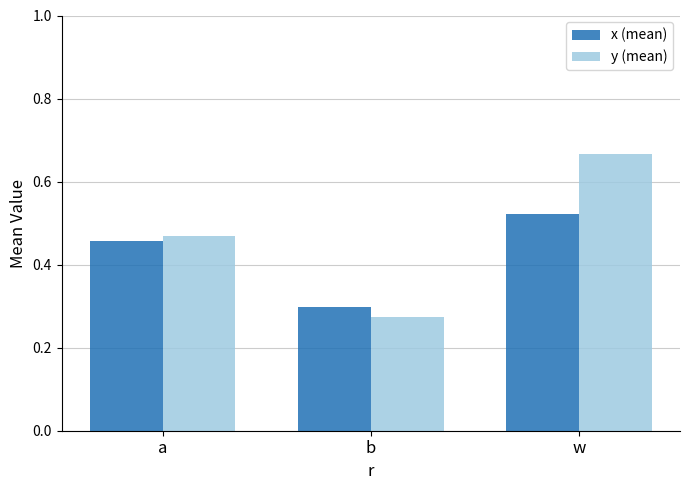

List the labels in order of y (mean) value, largest first.

w, a, b